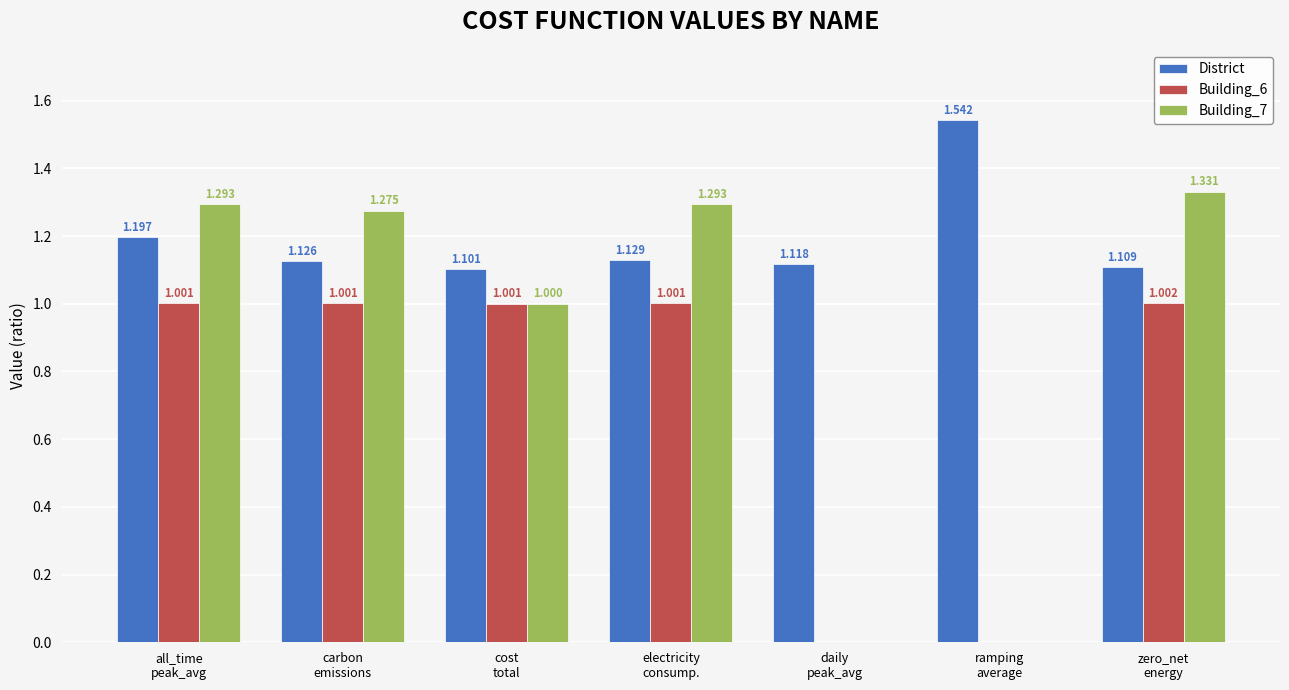

What position from the left is all_time
peak_avg?

1